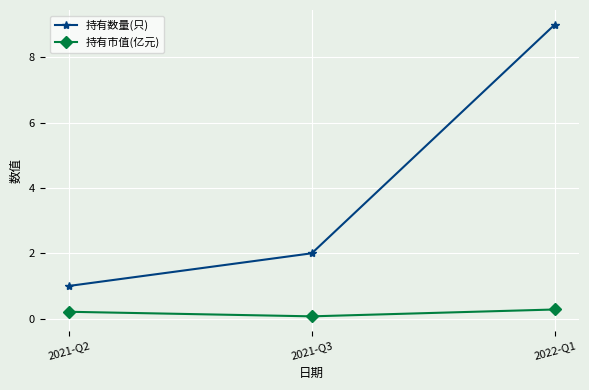

What is the value of the 持有市值(亿元) point at the 1st from the left?

0.2